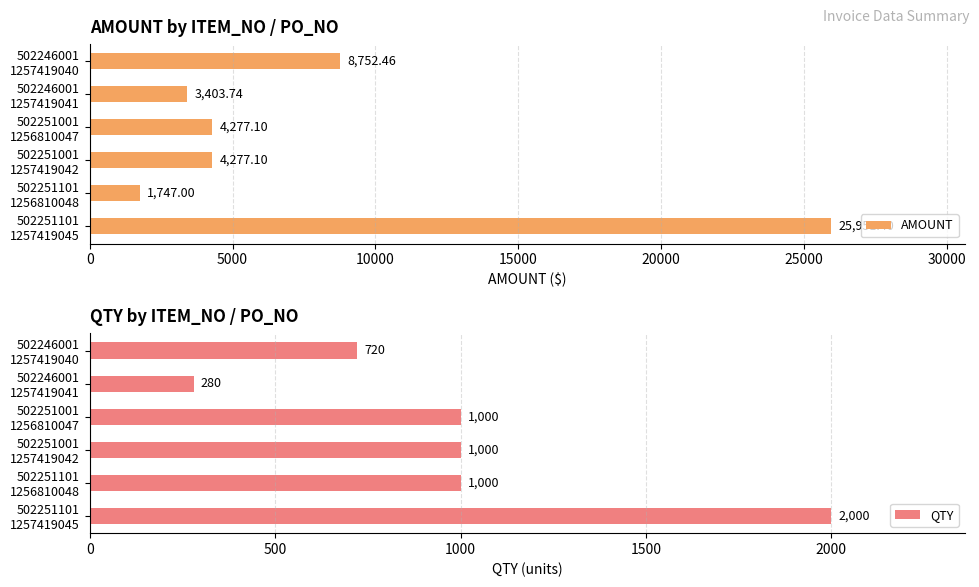

What is the average value of the AMOUNT series?

8068.1